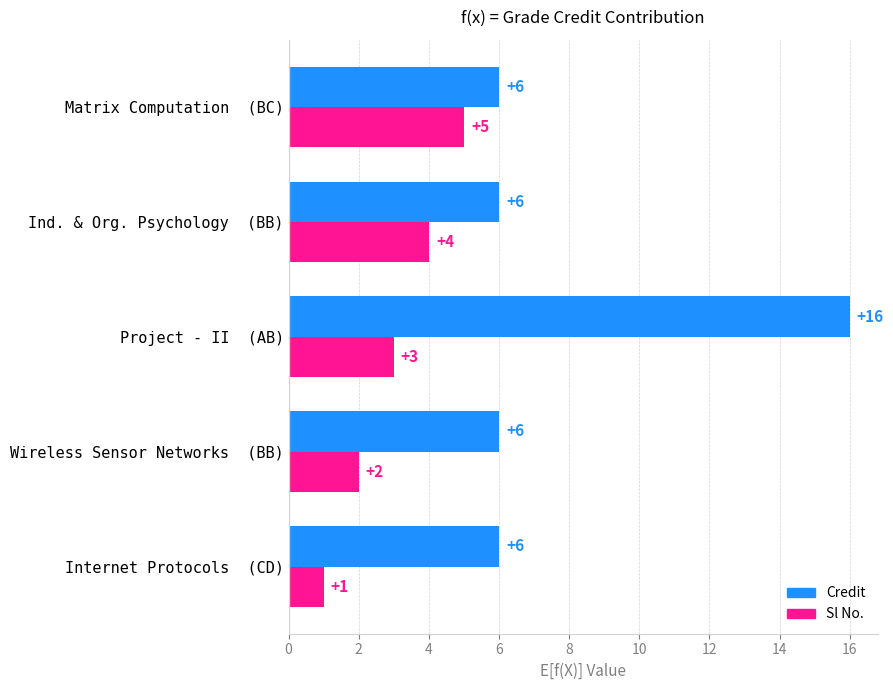

What is the maximum value for Credit?

16